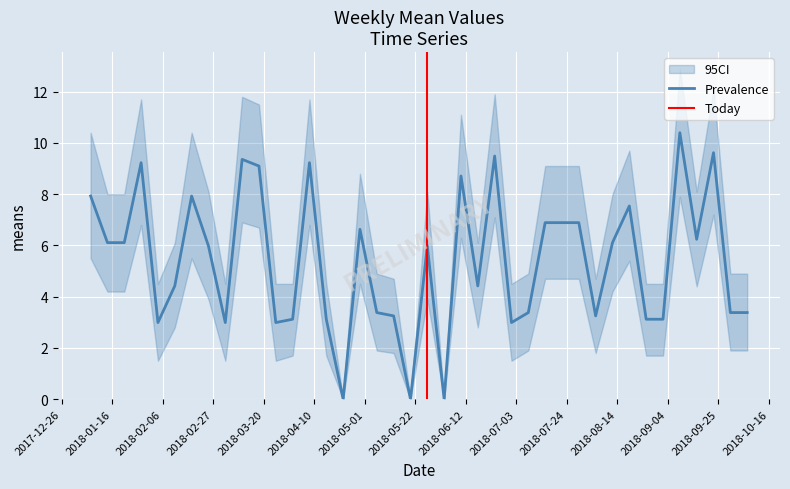

True or false: Prevalence and CI_lower cross at least once.

False